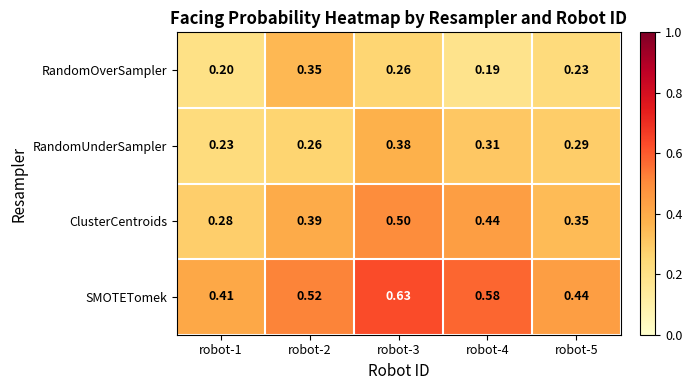

Which series changed the most between robot-2 and robot-4?

RandomOverSampler